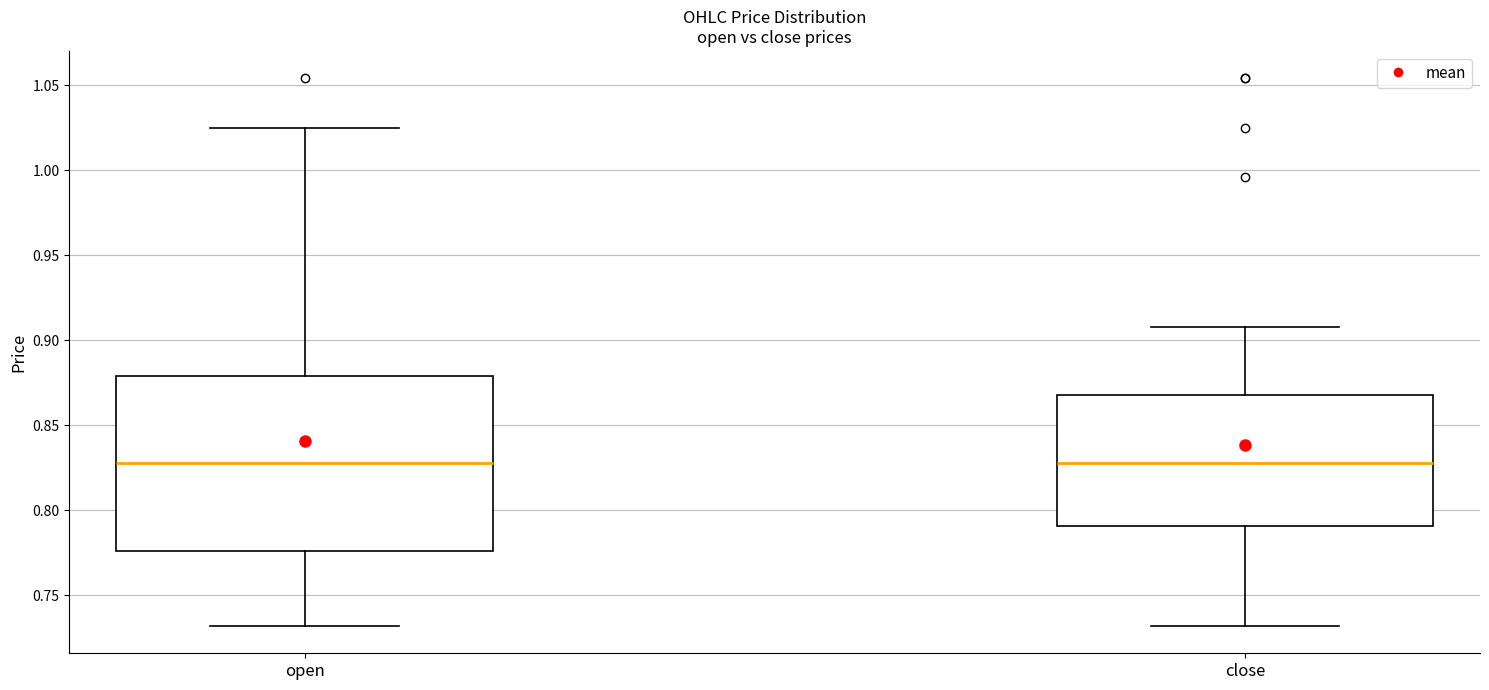

Where does the median line of the box for open sit on the y-axis? The values are not printed on the chart, so give them approximately, as read against the axis.

0.830